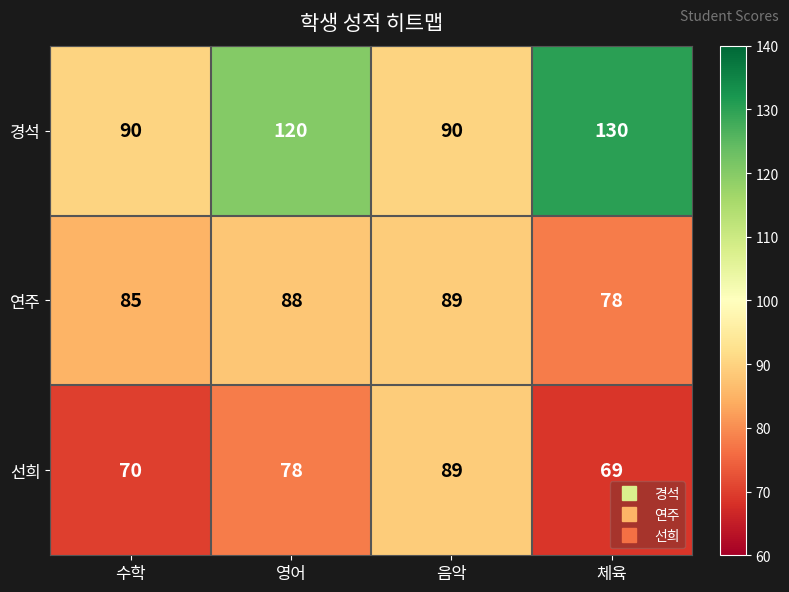

What is the difference between the maximum and second lowest values in the 연주 series?

4